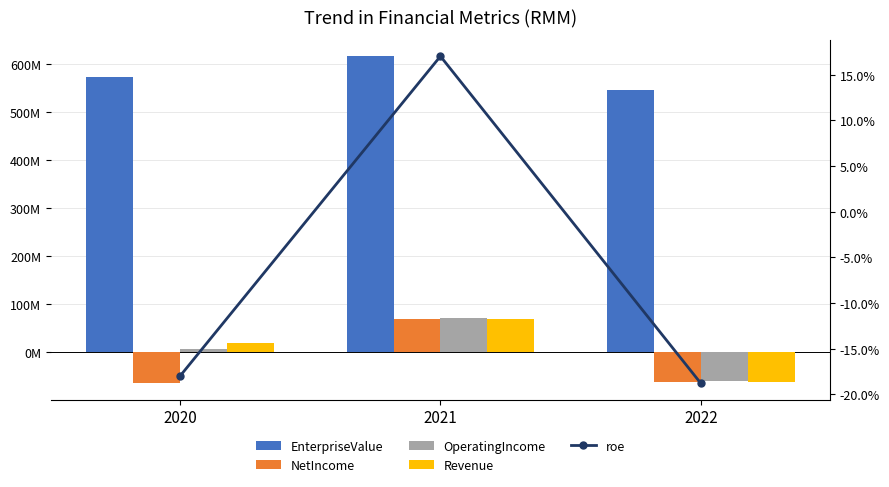

Rank the series at 2021 from highest to lowest value.

EnterpriseValue, OperatingIncome, Revenue, NetIncome, roe